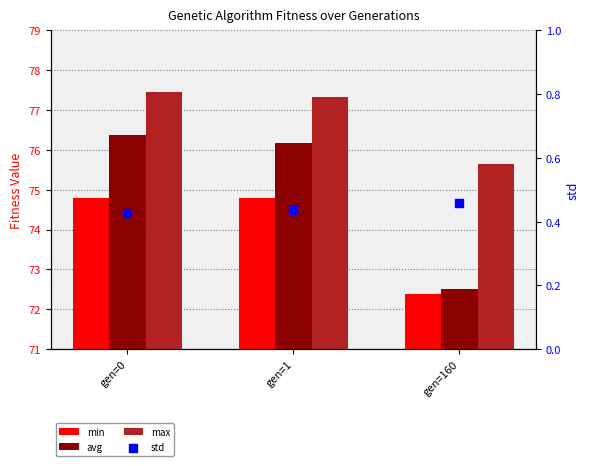

Which series has the largest Y range (max minus min)?

avg